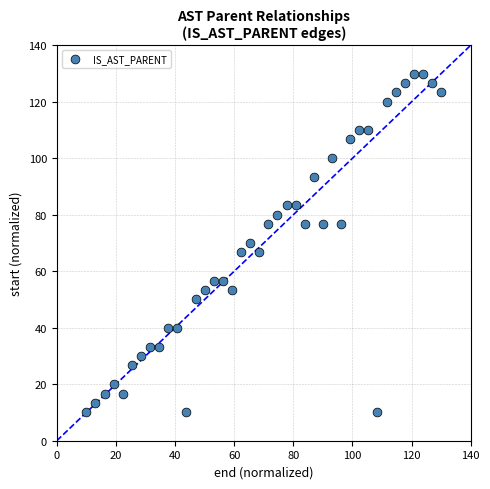

What is the range of Y values (max minus min)?

120.0